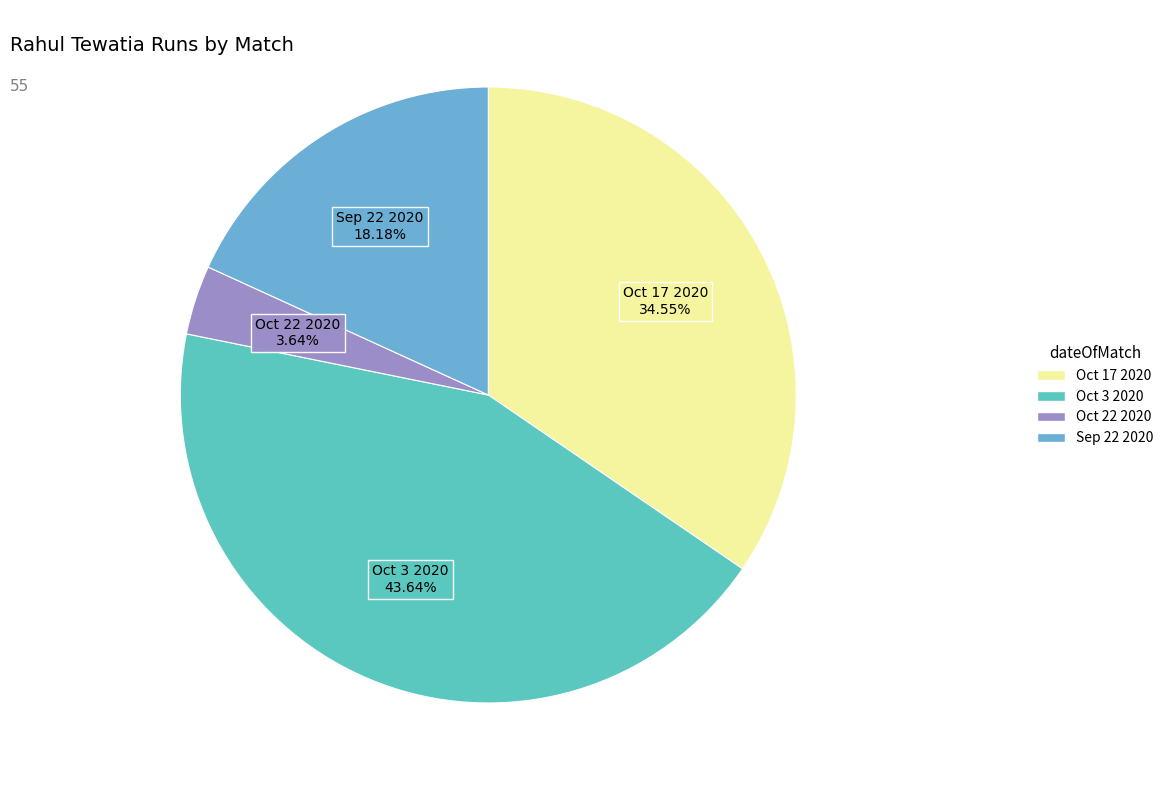

What is the largest slice in the pie chart?

Oct 3 2020